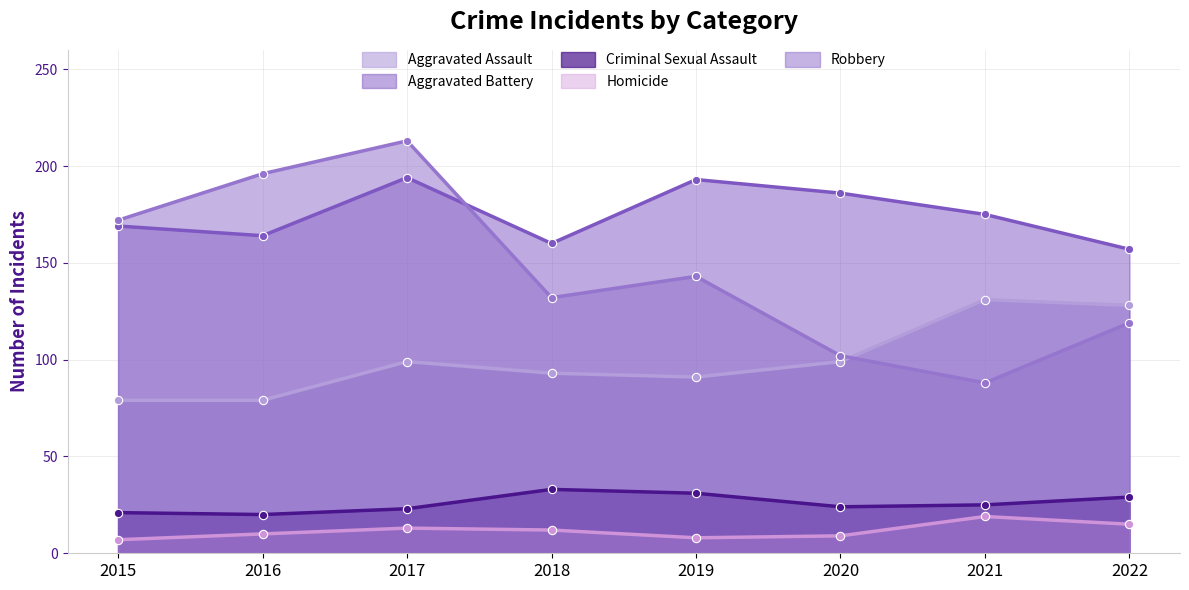

Where is the first local minimum for Aggravated Assault?

2019